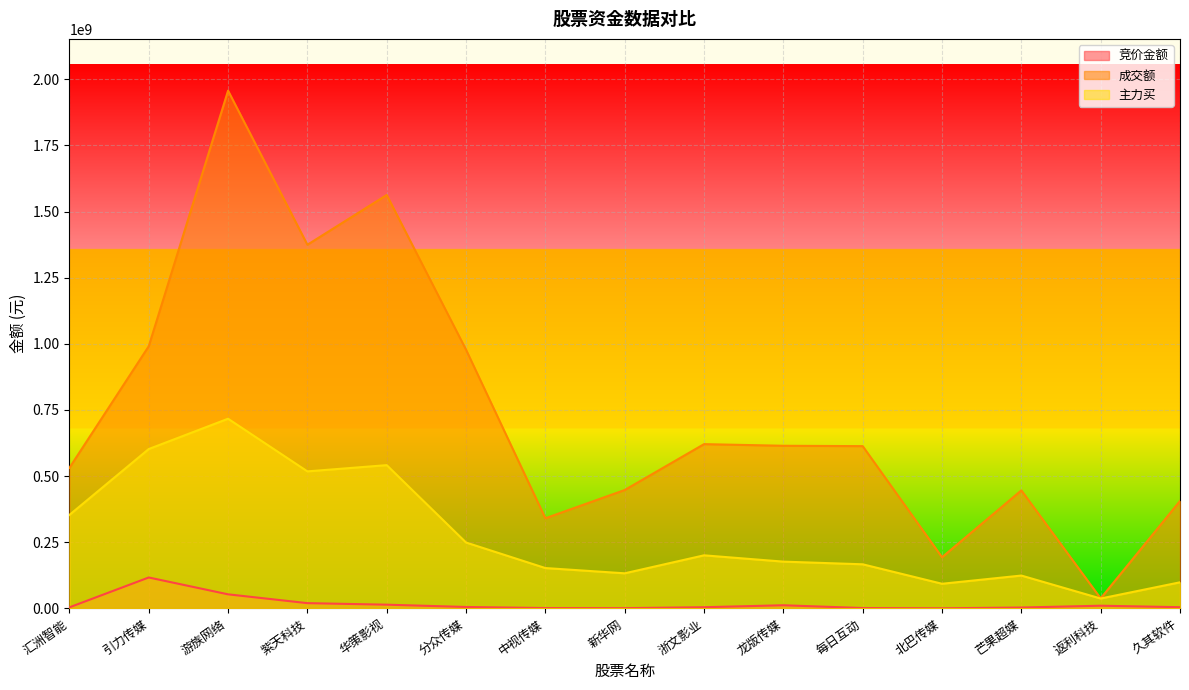

Which category has the lowest value across all series?

北巴传媒